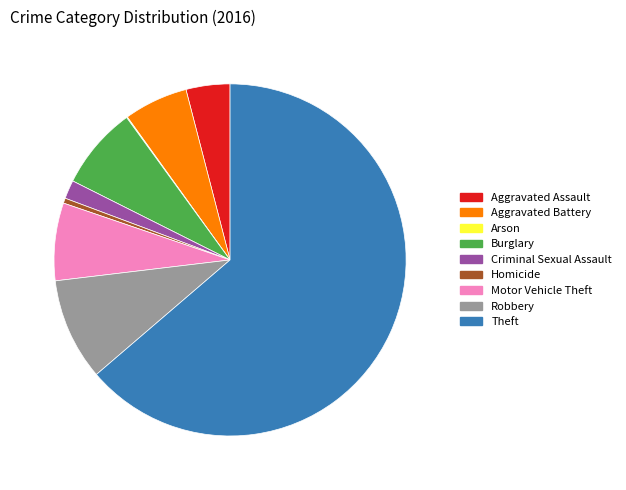

Between Aggravated Assault and Aggravated Battery, which is larger?

Aggravated Battery